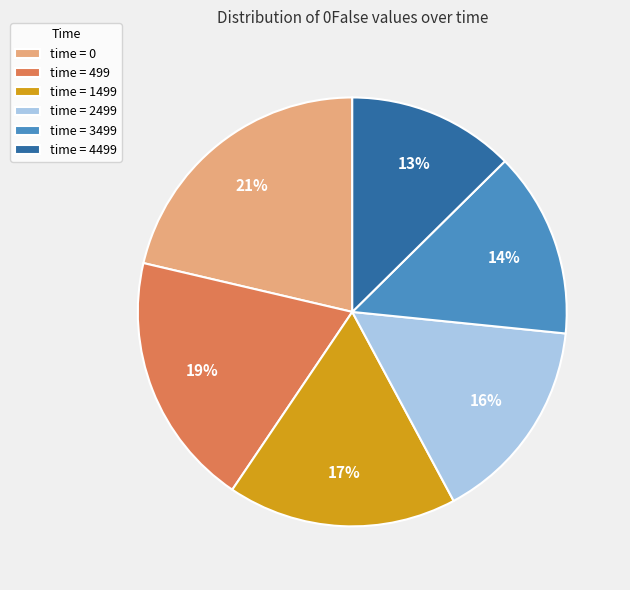

Rank the categories by value from highest to lowest.

time = 0, time = 499, time = 1499, time = 2499, time = 3499, time = 4499